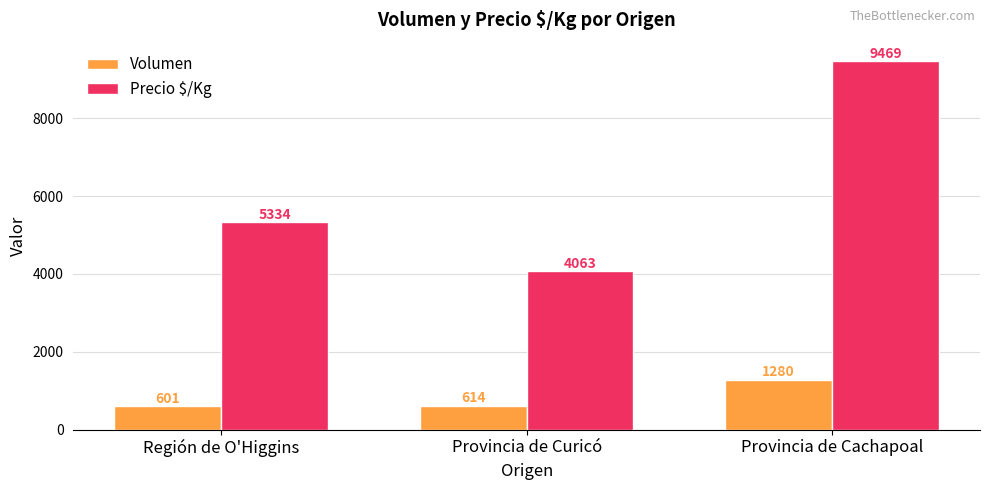

Which category has the highest value in the Volumen series?

Provincia de Cachapoal